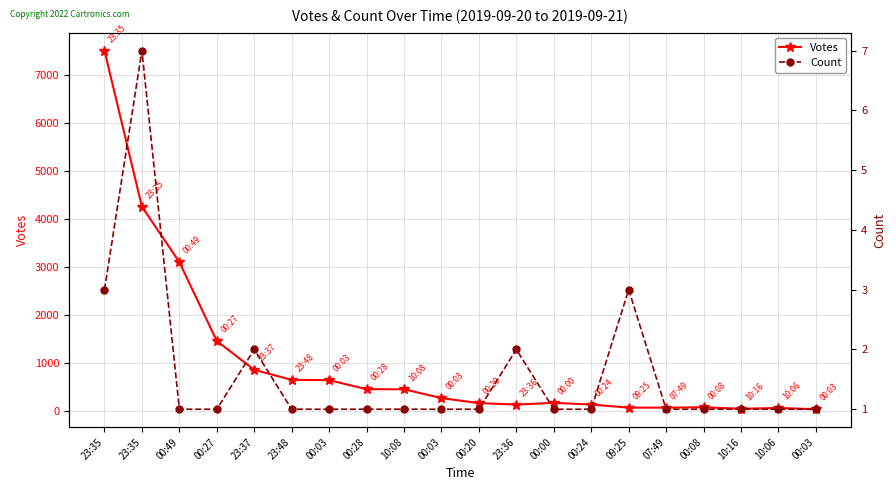

How many categories are shown in the chart?

20